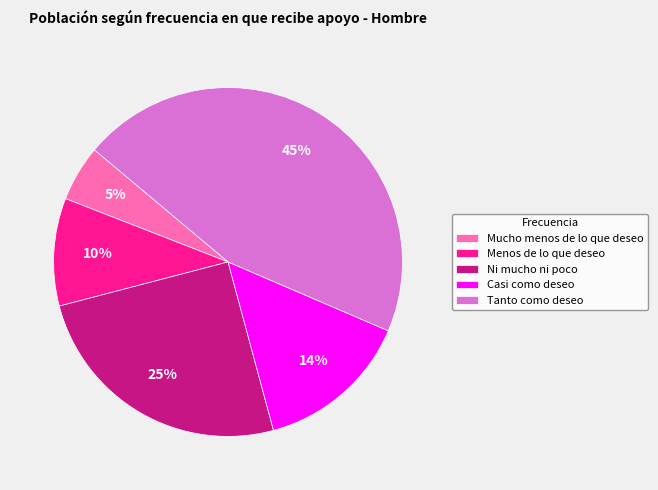

Does any single category account for the majority?

No